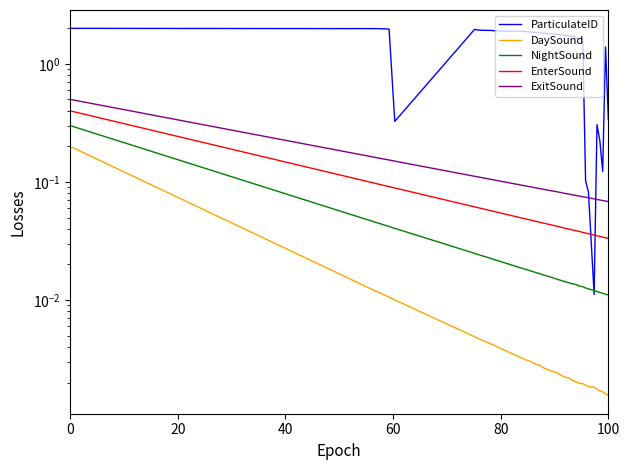

Reading left to right, list all the values displayed in this chart.

ParticulateID: 2.0	2.0	2.0	2.0	0.3	2.0	1.9	1.9	1.9	1.9	1.9	1.9	1.9	1.9	1.9	1.8	1.8	1.8	1.8	1.8	1.8	1.8	1.8	1.8	1.8	1.7	1.7	1.7	1.7	1.6	1.6	1.6	0.1	0.1	0.0	0.3	0.2	0.1	1.4	0.3
DaySound: 0.2	0.0	0.0	0.0	0.0	0.0	0.0	0.0	0.0	0.0	0.0	0.0	0.0	0.0	0.0	0.0	0.0	0.0	0.0	0.0	0.0	0.0	0.0	0.0	0.0	0.0	0.0	0.0	0.0	0.0	0.0	0.0	0.0	0.0	0.0	0.0	0.0	0.0	0.0	0.0
NightSound: 0.3	0.0	0.0	0.0	0.0	0.0	0.0	0.0	0.0	0.0	0.0	0.0	0.0	0.0	0.0	0.0	0.0	0.0	0.0	0.0	0.0	0.0	0.0	0.0	0.0	0.0	0.0	0.0	0.0	0.0	0.0	0.0	0.0	0.0	0.0	0.0	0.0	0.0	0.0	0.0
EnterSound: 0.4	0.1	0.1	0.1	0.1	0.1	0.1	0.1	0.1	0.1	0.1	0.0	0.0	0.0	0.0	0.0	0.0	0.0	0.0	0.0	0.0	0.0	0.0	0.0	0.0	0.0	0.0	0.0	0.0	0.0	0.0	0.0	0.0	0.0	0.0	0.0	0.0	0.0	0.0	0.0
ExitSound: 0.5	0.2	0.2	0.2	0.2	0.1	0.1	0.1	0.1	0.1	0.1	0.1	0.1	0.1	0.1	0.1	0.1	0.1	0.1	0.1	0.1	0.1	0.1	0.1	0.1	0.1	0.1	0.1	0.1	0.1	0.1	0.1	0.1	0.1	0.1	0.1	0.1	0.1	0.1	0.1